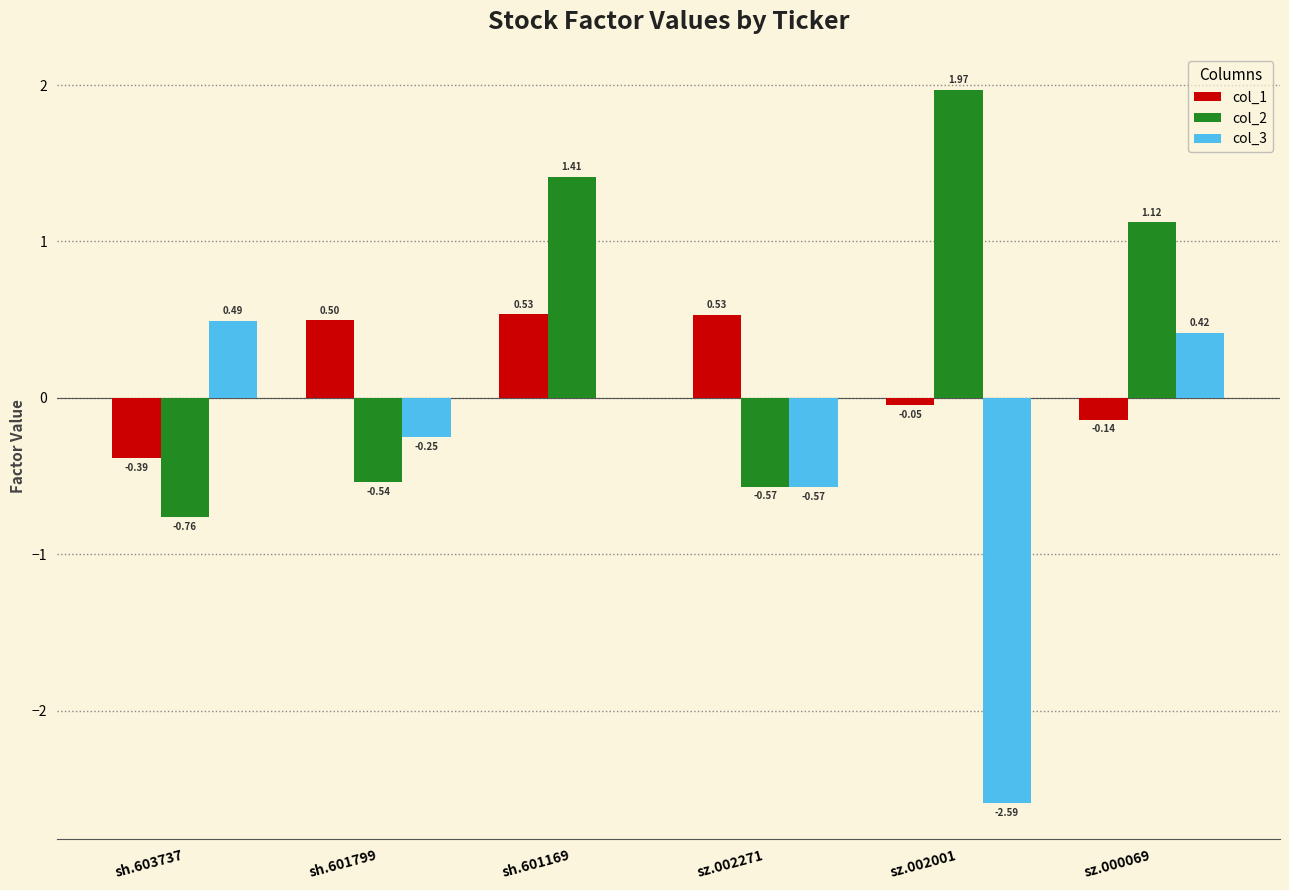

Are the bars grouped side by side (vs. stacked)?

Yes